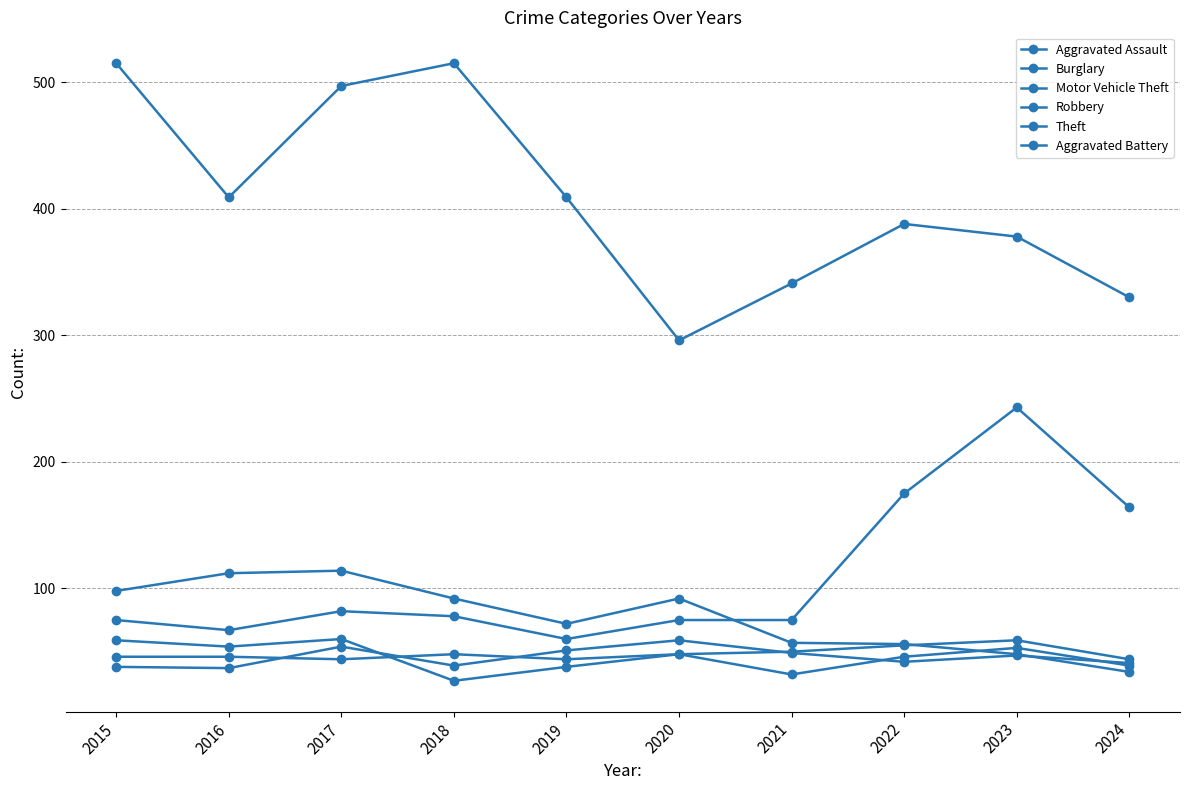

True or false: Aggravated Assault has a value of 48 at 2018.

True